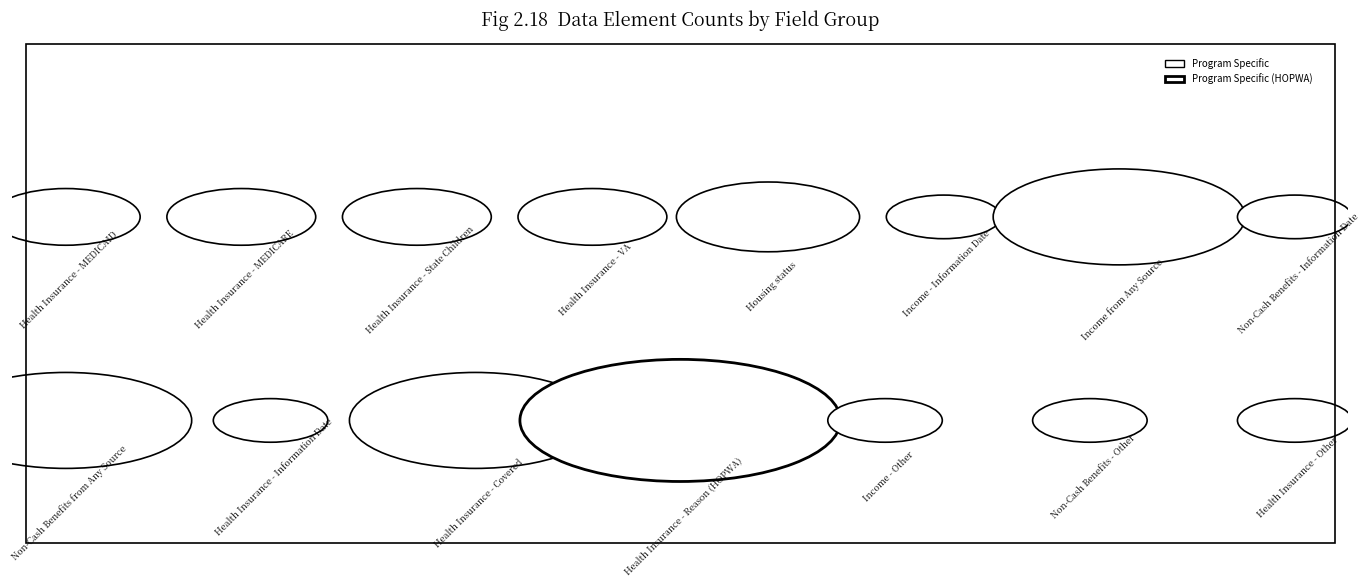

What position from the right is Health Insurance - Other?

1